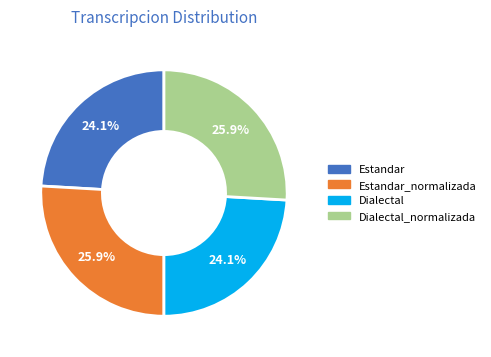

Is there any slice that represents more than half of the pie?

No